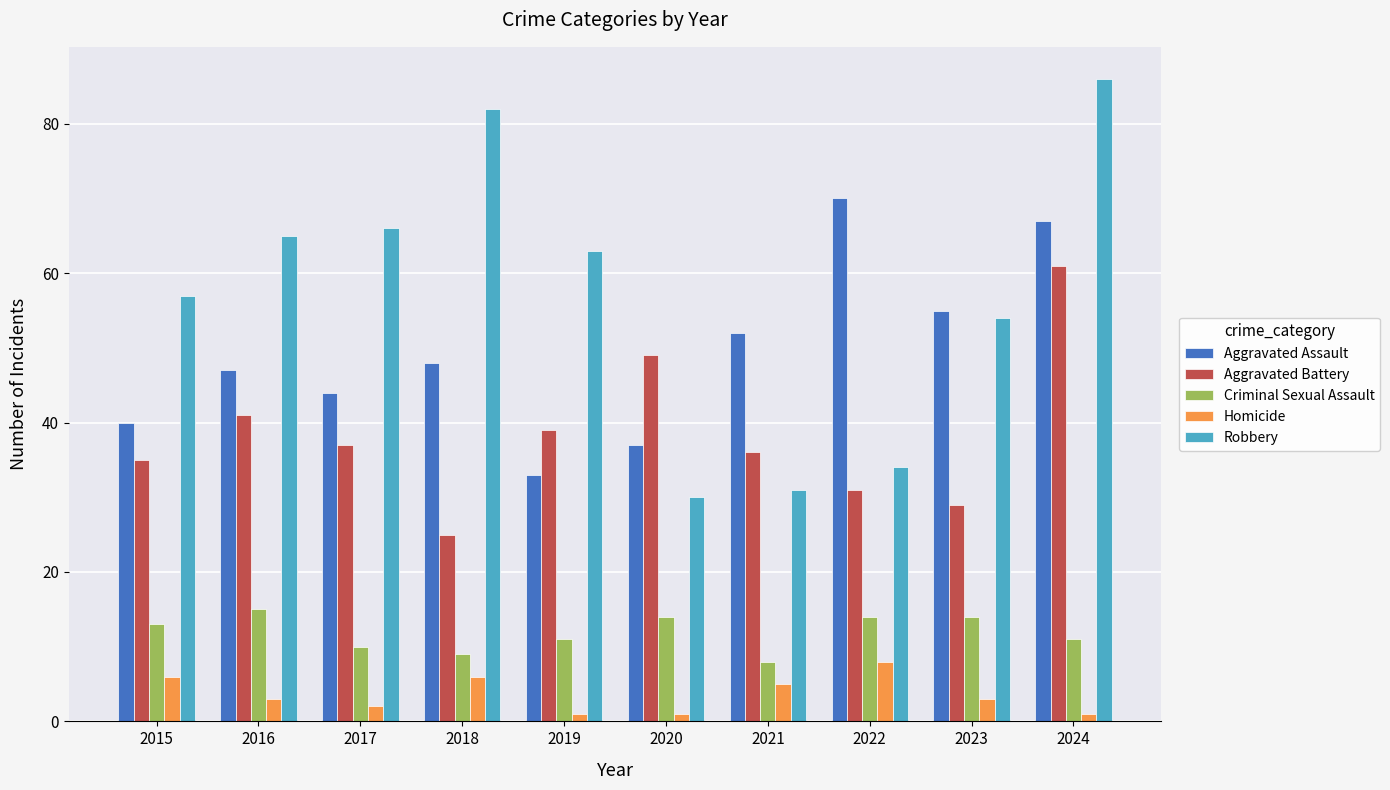

Are the bars horizontal?

No